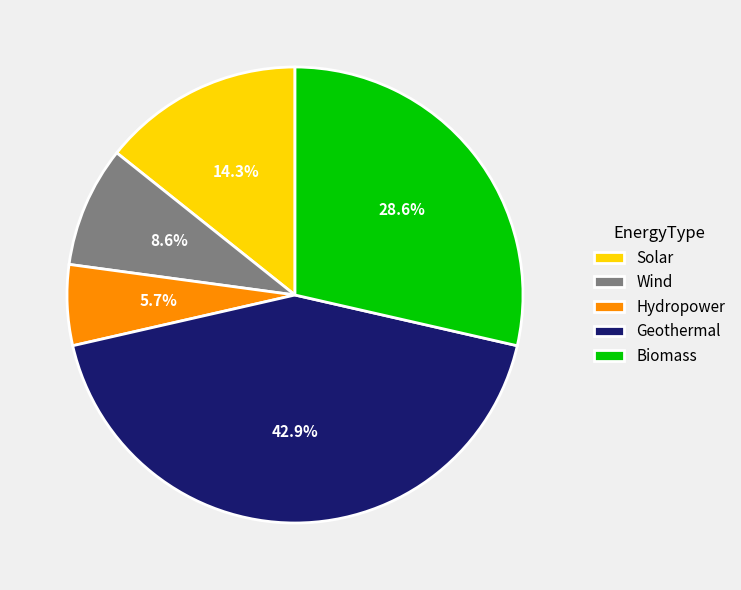

Which category has the smallest portion of the pie?

Hydropower